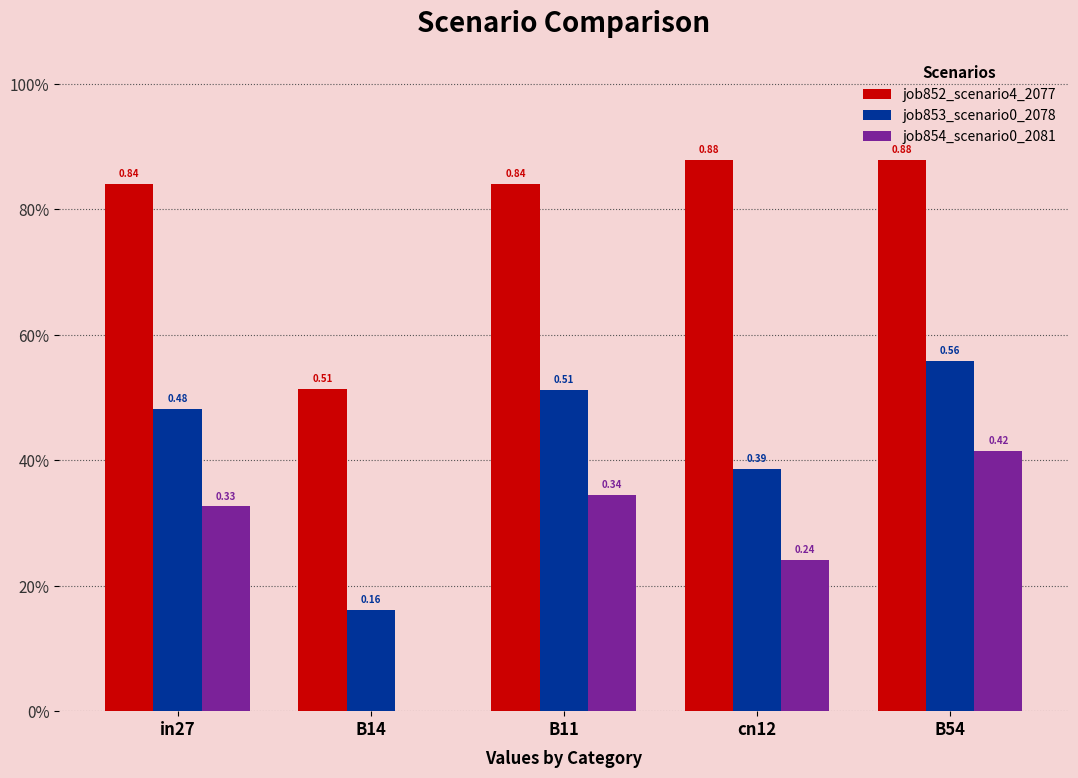

Does the chart contain stacked bars?

No